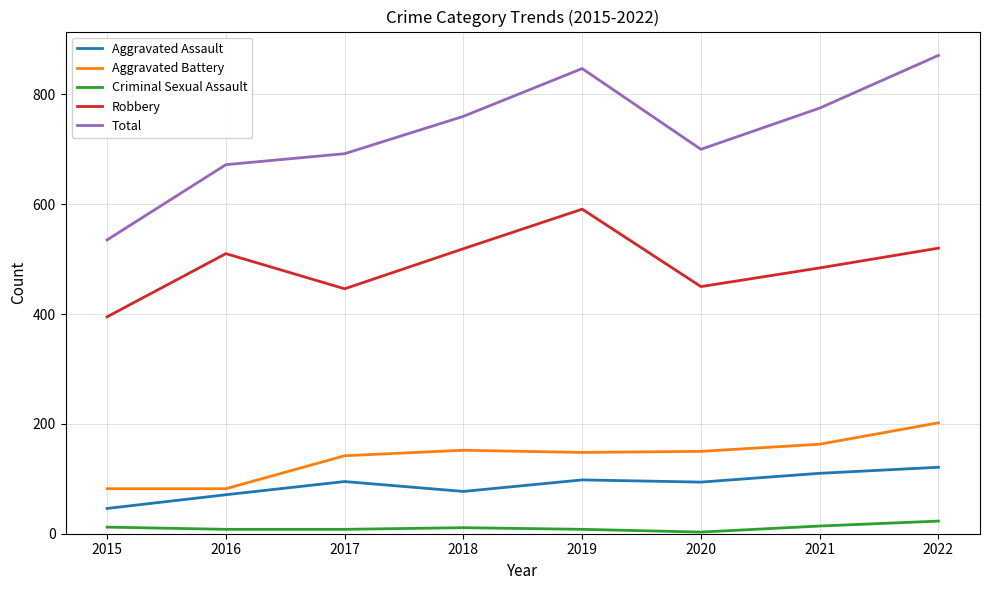

Does the chart display data point markers on the line(s)?

No